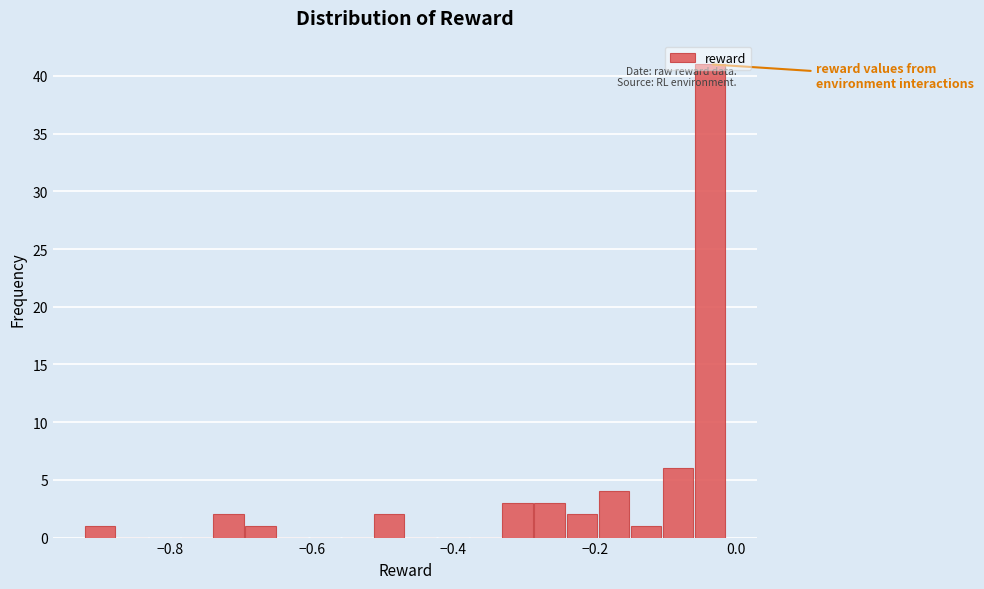

Around what value on the x-axis is the tallest bar? Give the approximate position of its centre, as read against the axis.

-0.04